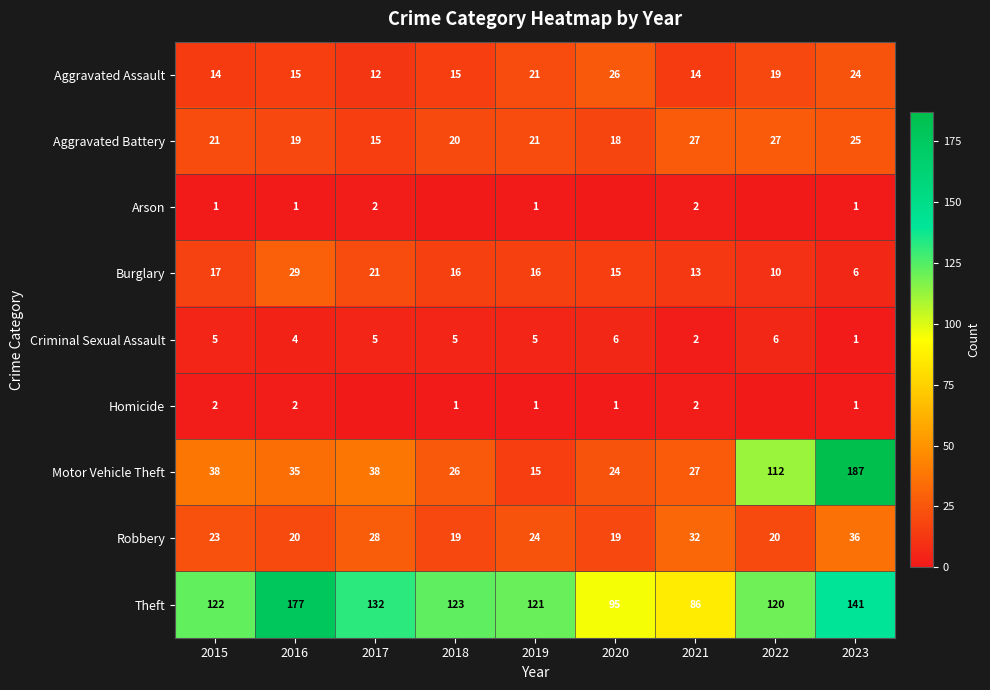

Is the value of Robbery at 2017 greater than the value of Arson at 2016?

Yes